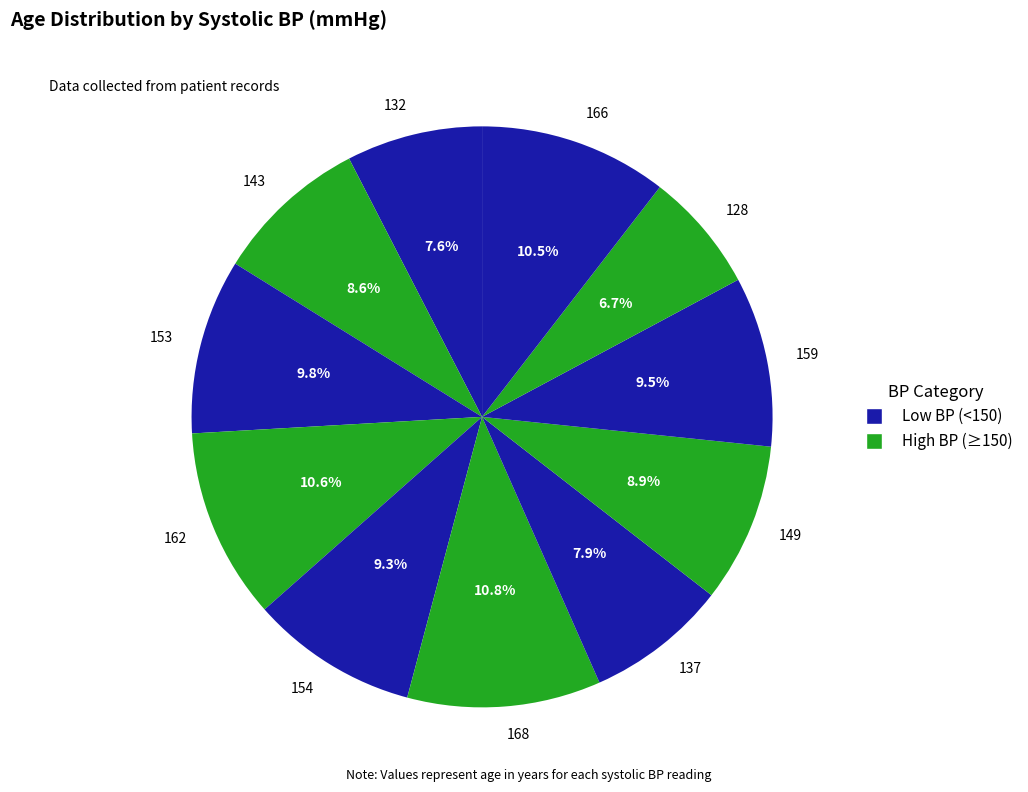

Does 159 represent more than half of the total?

No